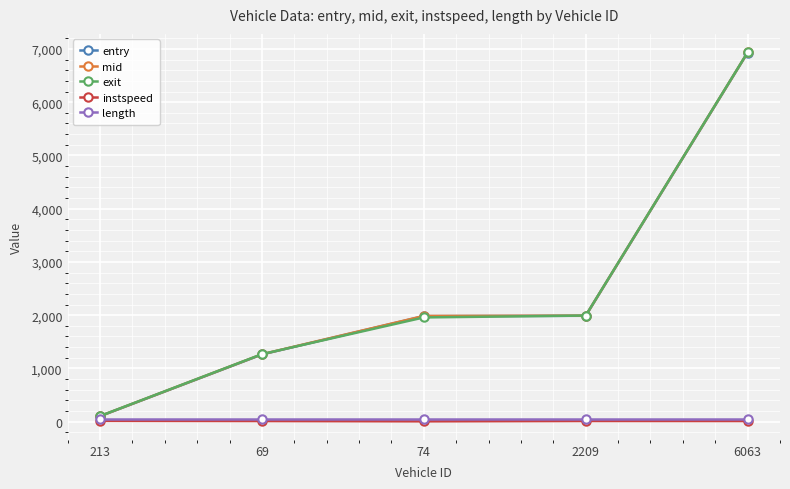

At which label does exit first exceed 1957?

74